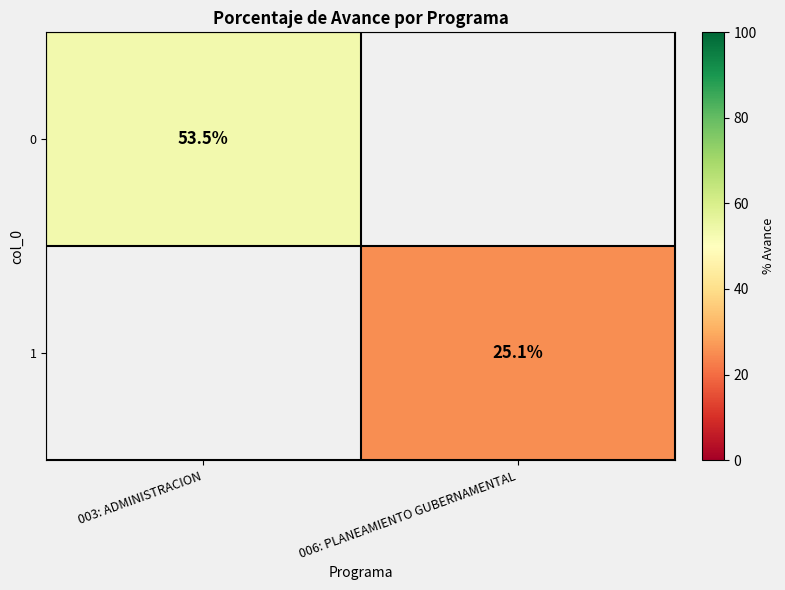

The 1 series shows 25.1 at 006: PLANEAMIENTO GUBERNAMENTAL. True or false?

True